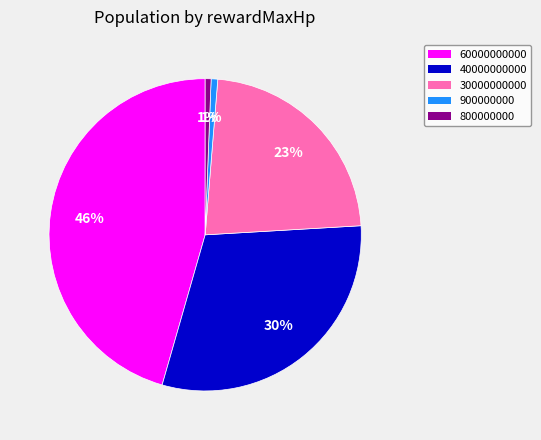

Does any single category account for the majority?

No